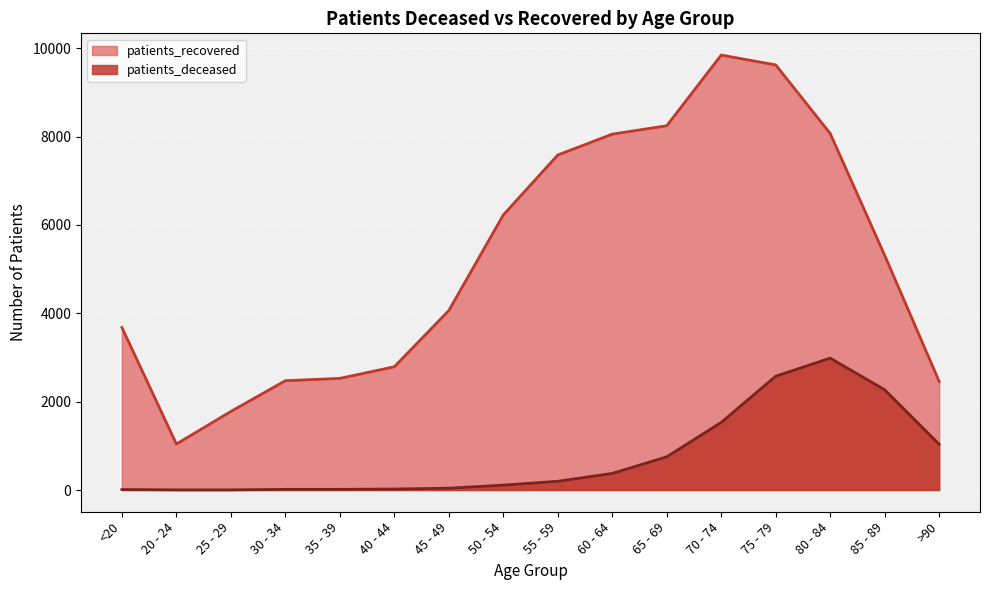

How many lines are shown in the chart?

2